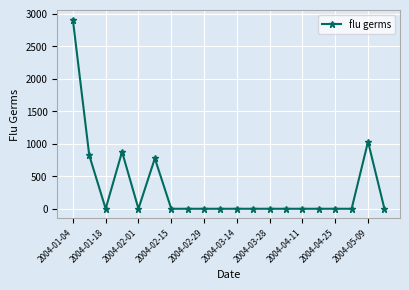

What is the difference between the second highest and second lowest values?

1031.2